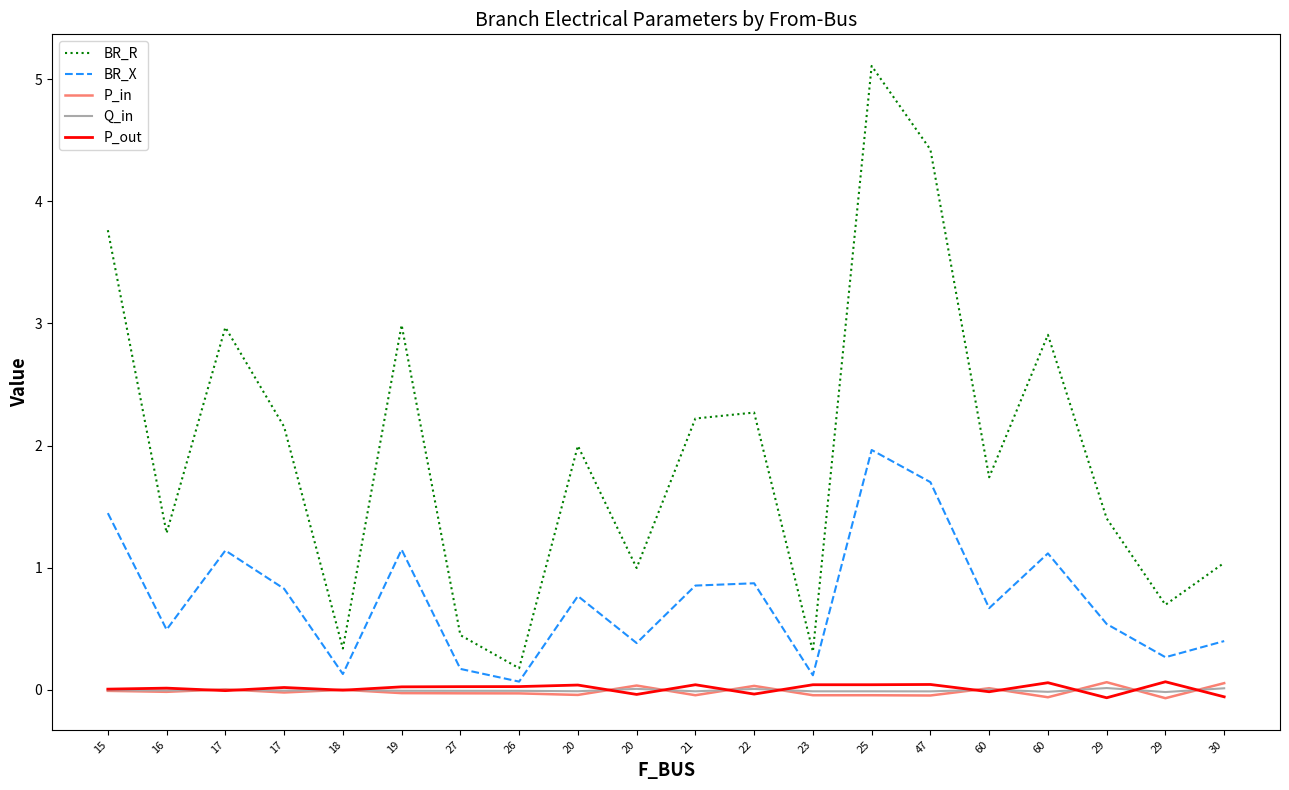

Does the chart have visible grid lines?

No